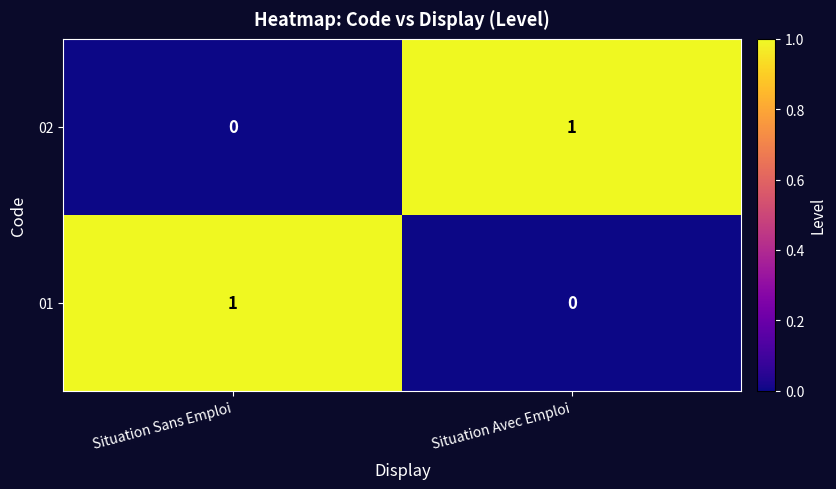

Is the value of 02 at Situation Sans Emploi greater than the value of 01 at Situation Sans Emploi?

No